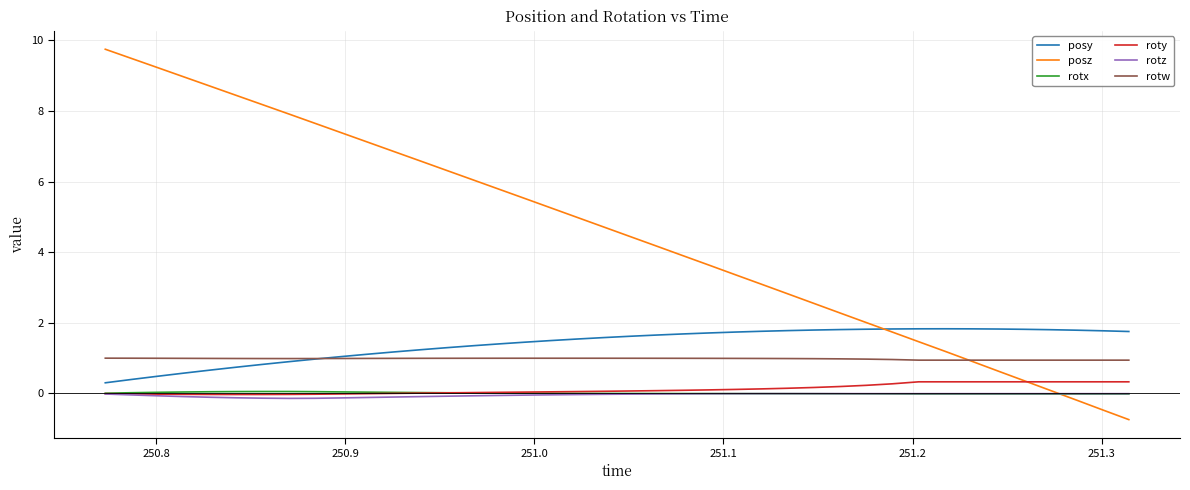

What is the smallest value displayed?

-0.7